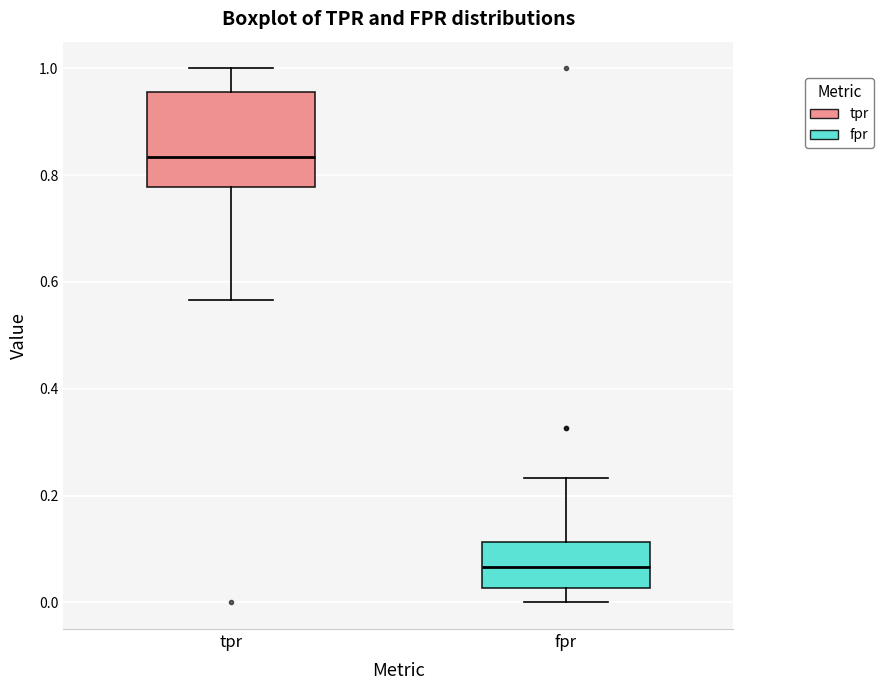

Comparing the boxes themselves (not the whiskers), which one is the tallest?

tpr